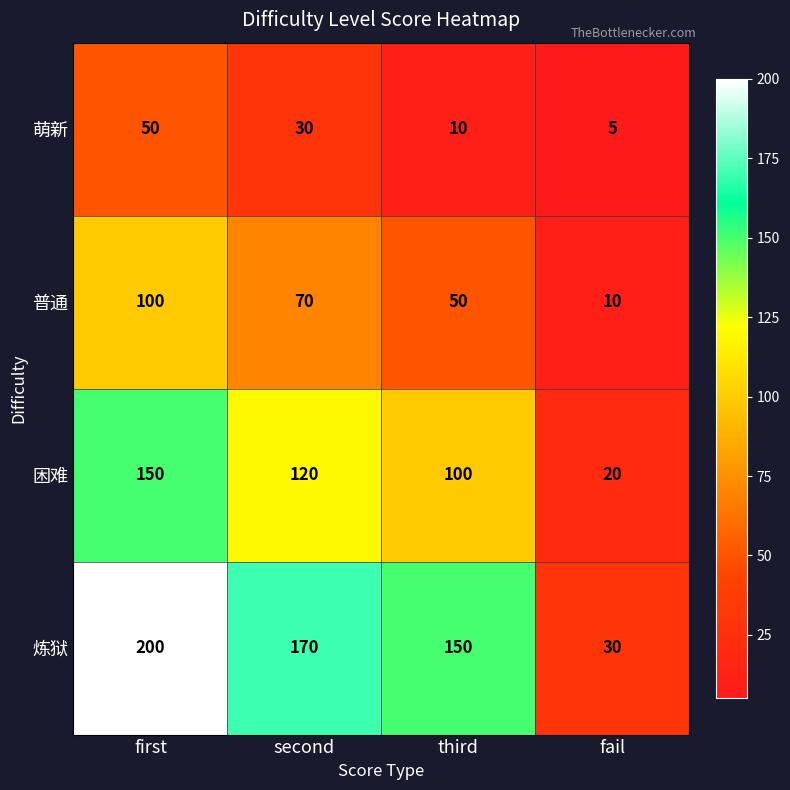

The 炼狱 series shows 200 at first. True or false?

True